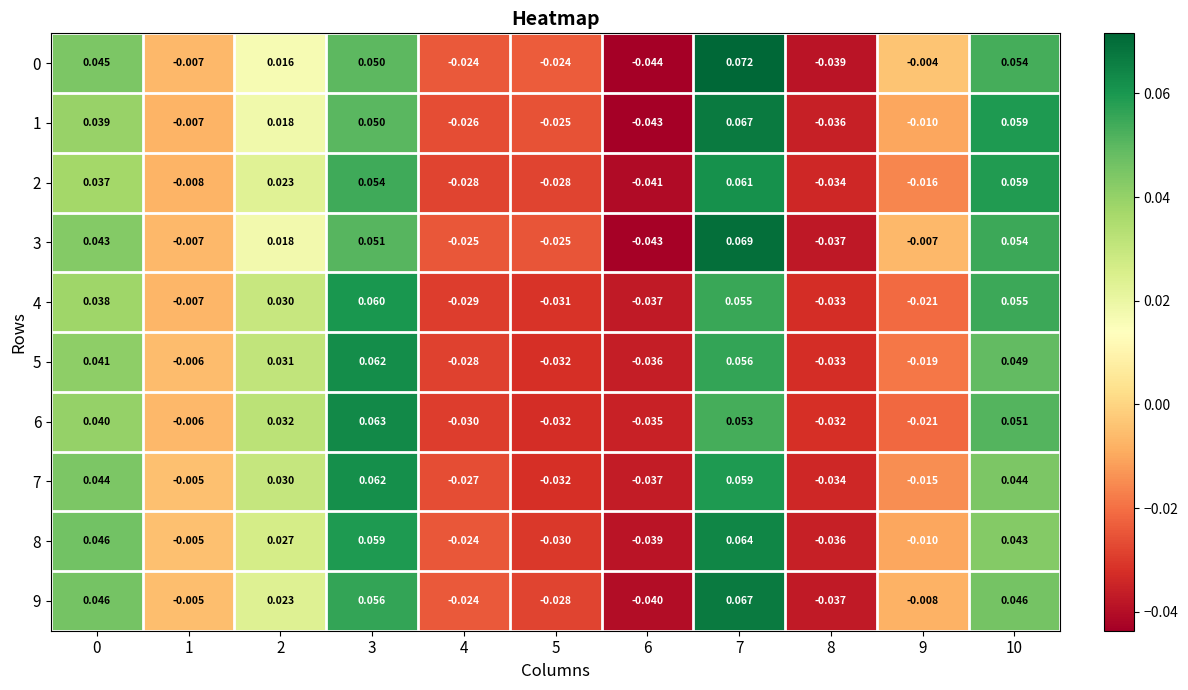

Which series has the largest total across all categories?

9